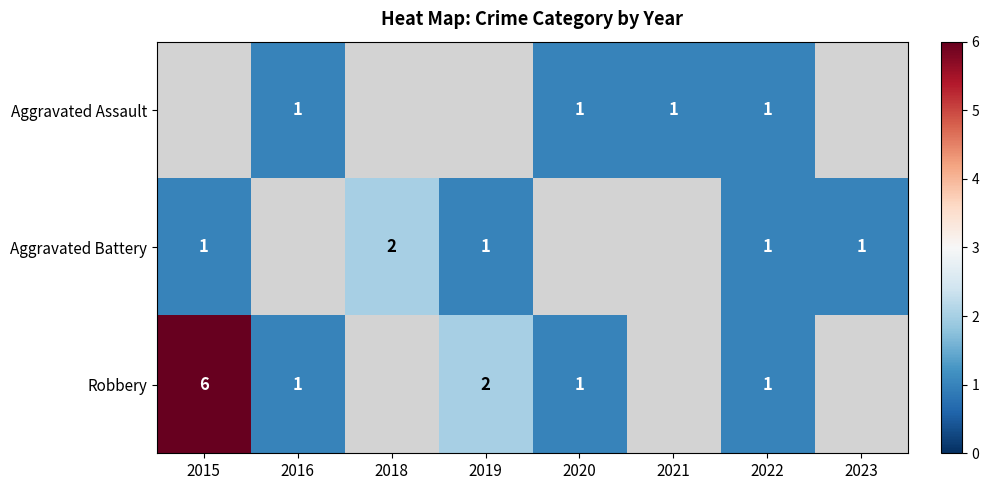

The value of Aggravated Battery at 2022 is 2. True or false?

False